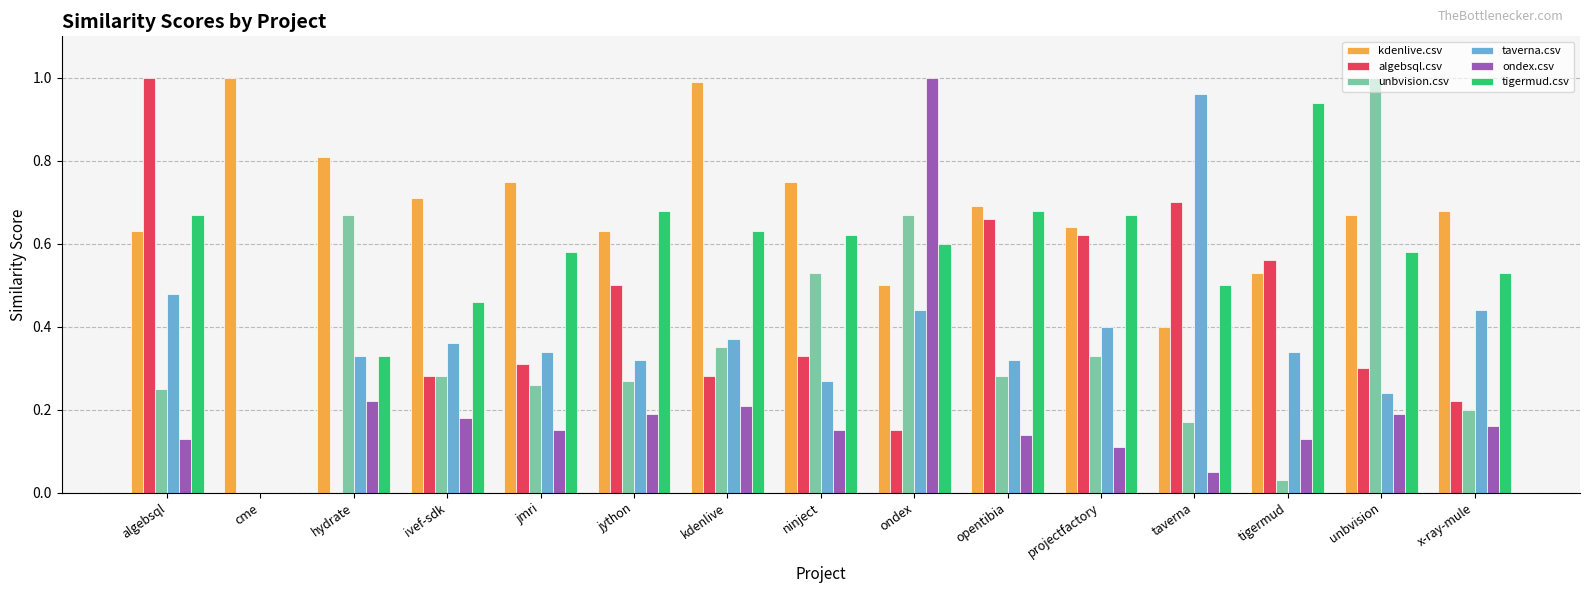

Where is taverna.csv nearest to the value 0?

cme